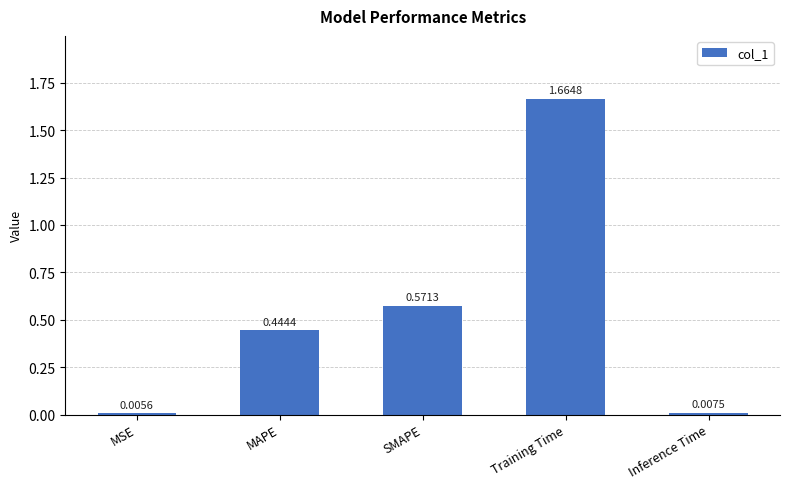

What is the sum of all values?

2.7